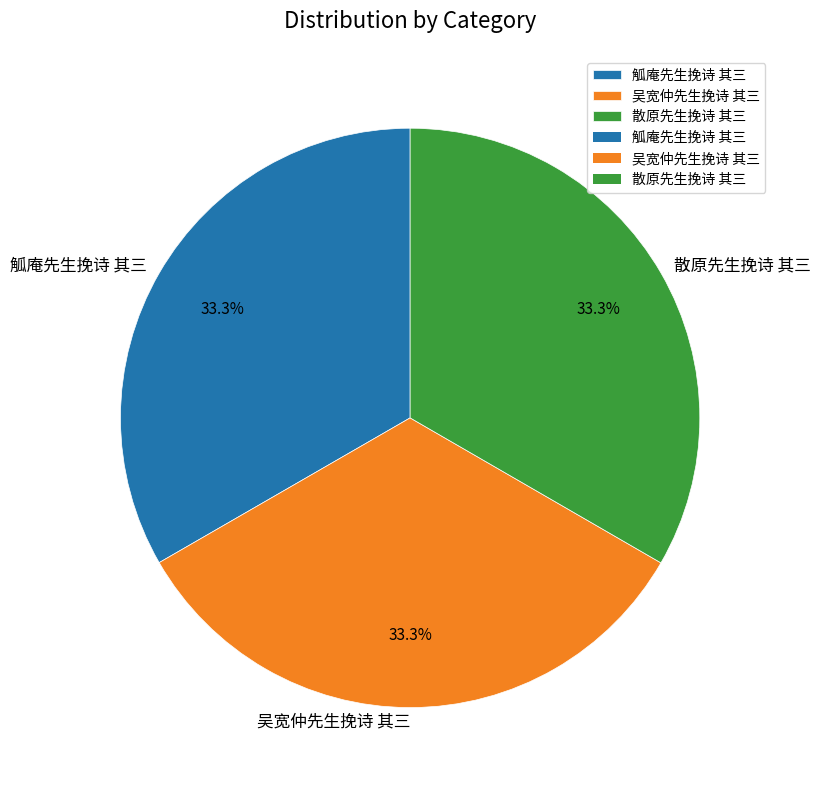

What is the ratio of the value at 吴宽仲先生挽诗 其三 to the value at 觚庵先生挽诗 其三?

1.0